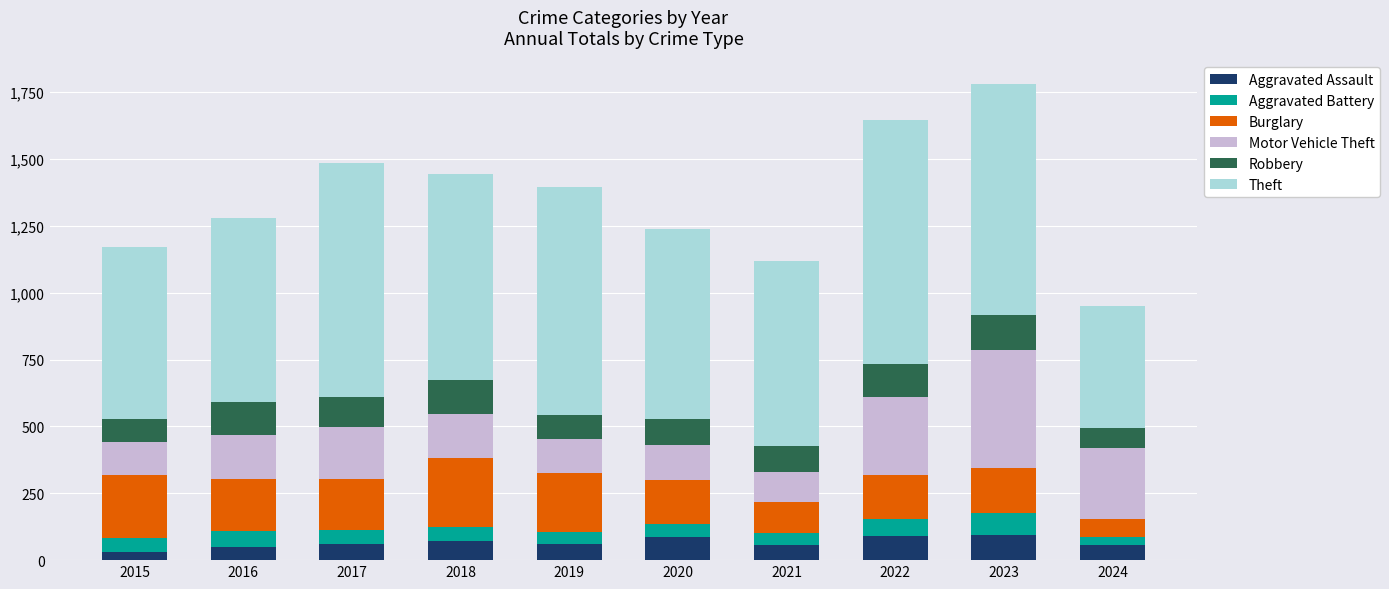

What is the total value across all series at 2018?

1442